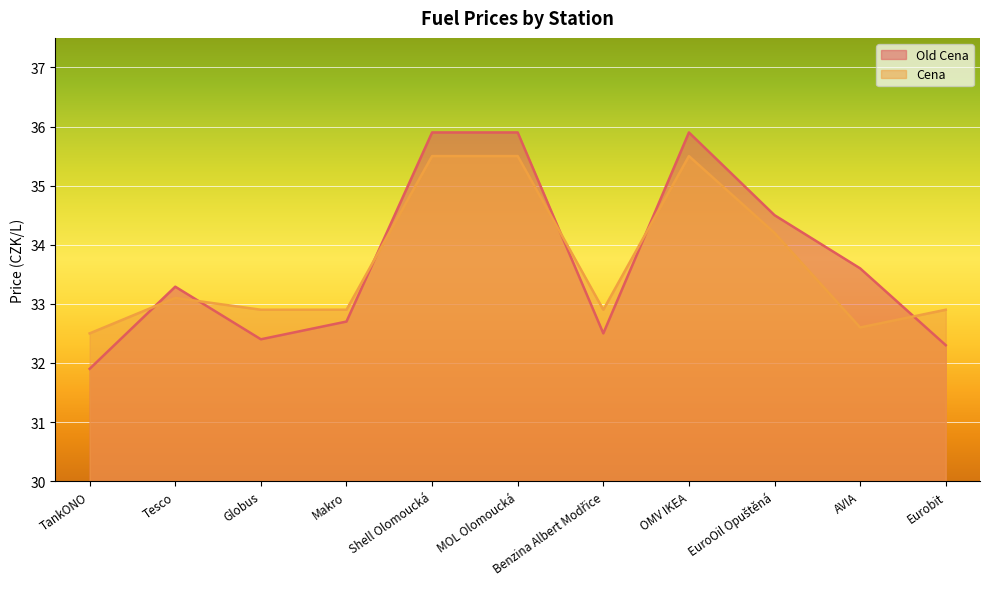

At which label does Cena reach its peak?

Shell Olomoucká